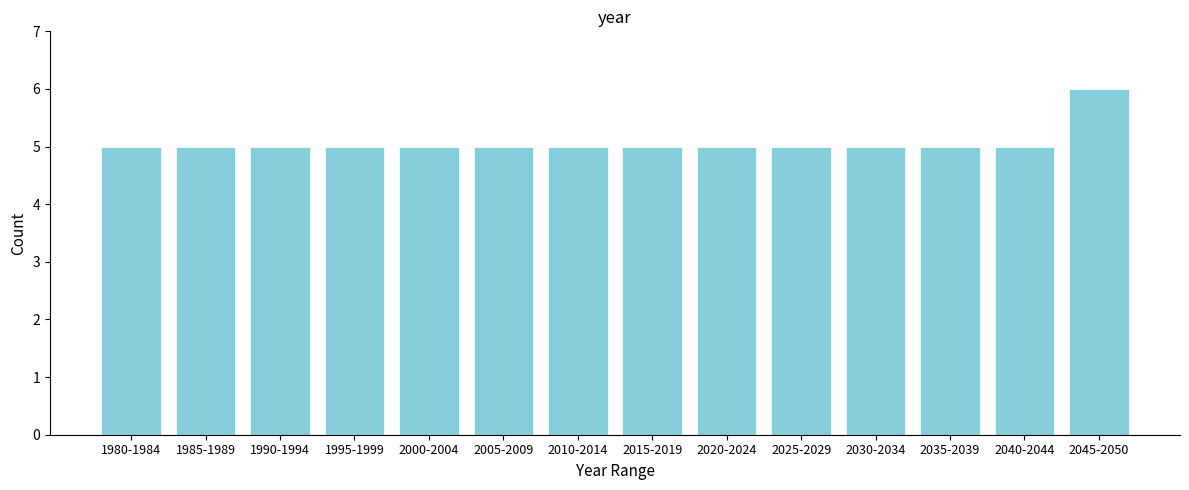

Reading left to right, list all the values displayed in this chart.

5	5	5	5	5	5	5	5	5	5	5	5	5	6